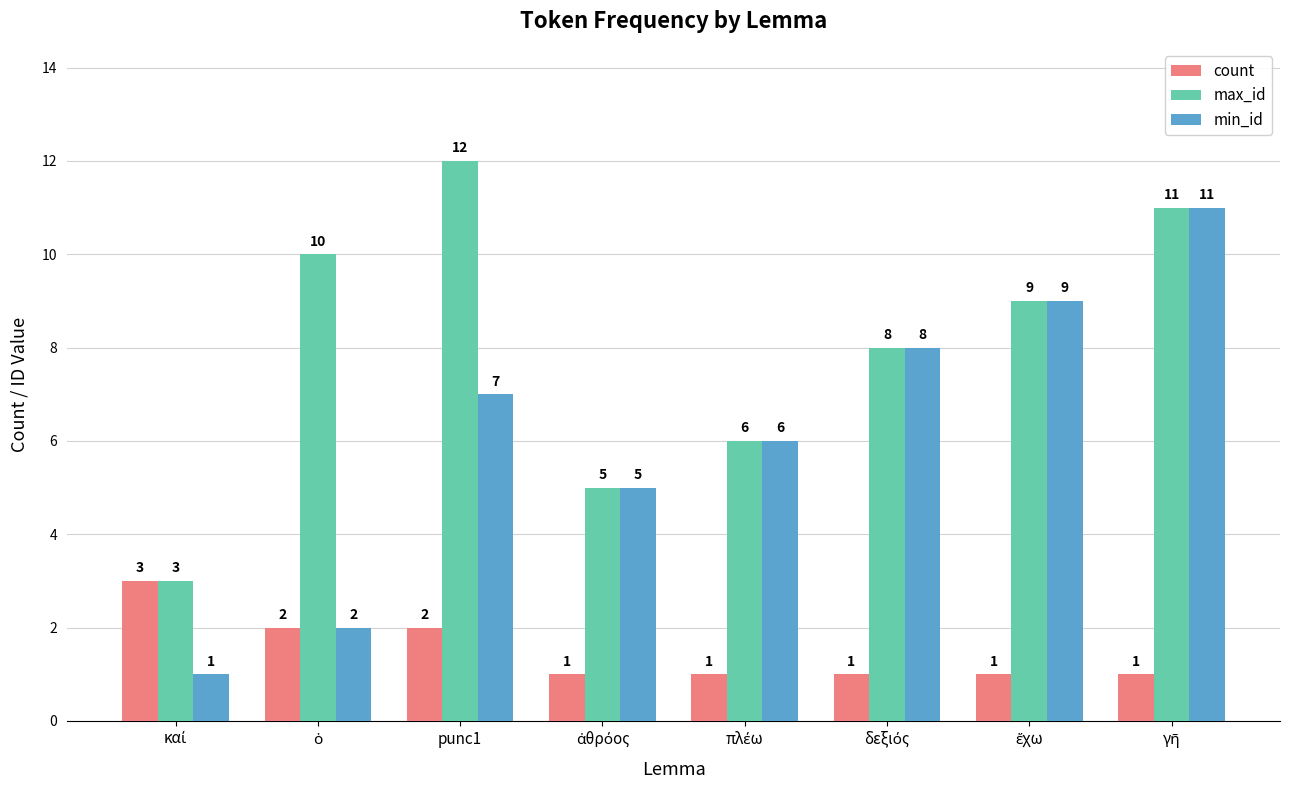

Which series has the largest range (max minus min)?

min_id